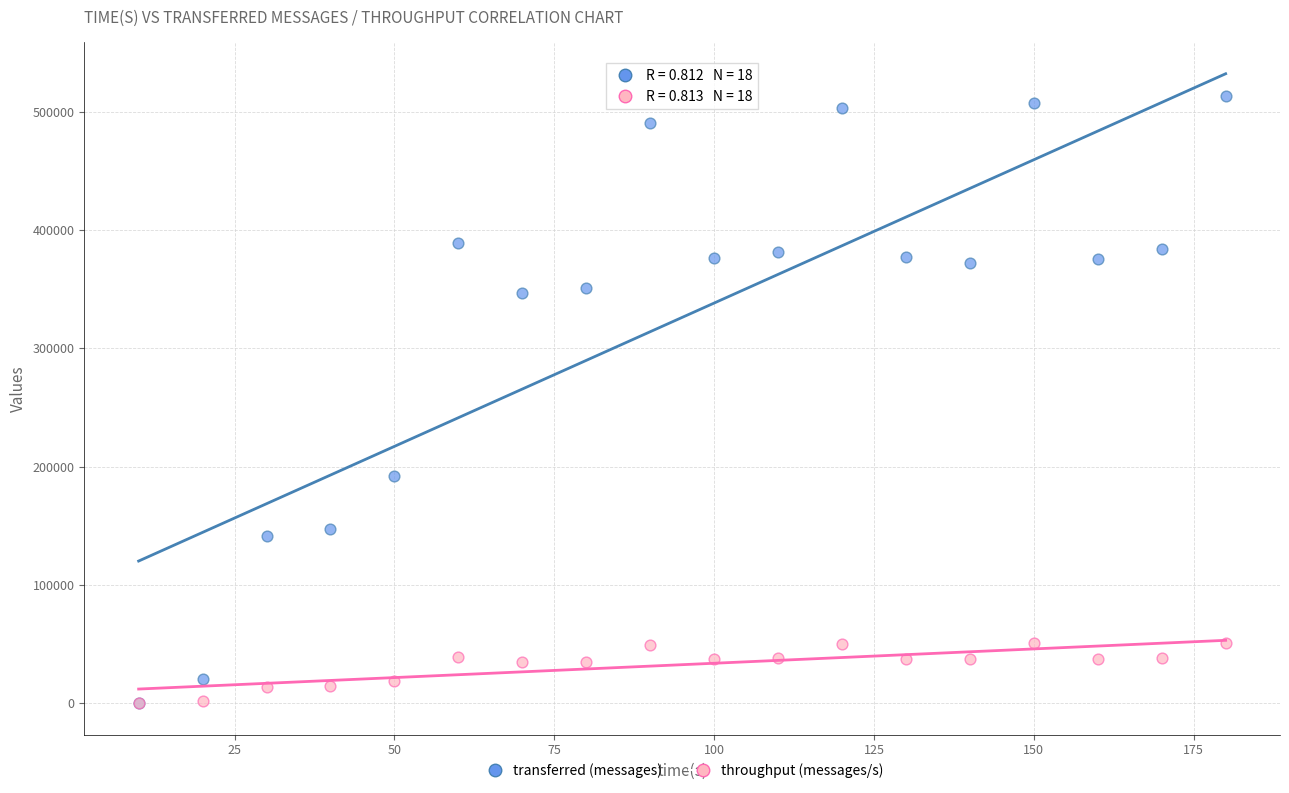

Which series has the widest spread of Y values?

transferred (messages)